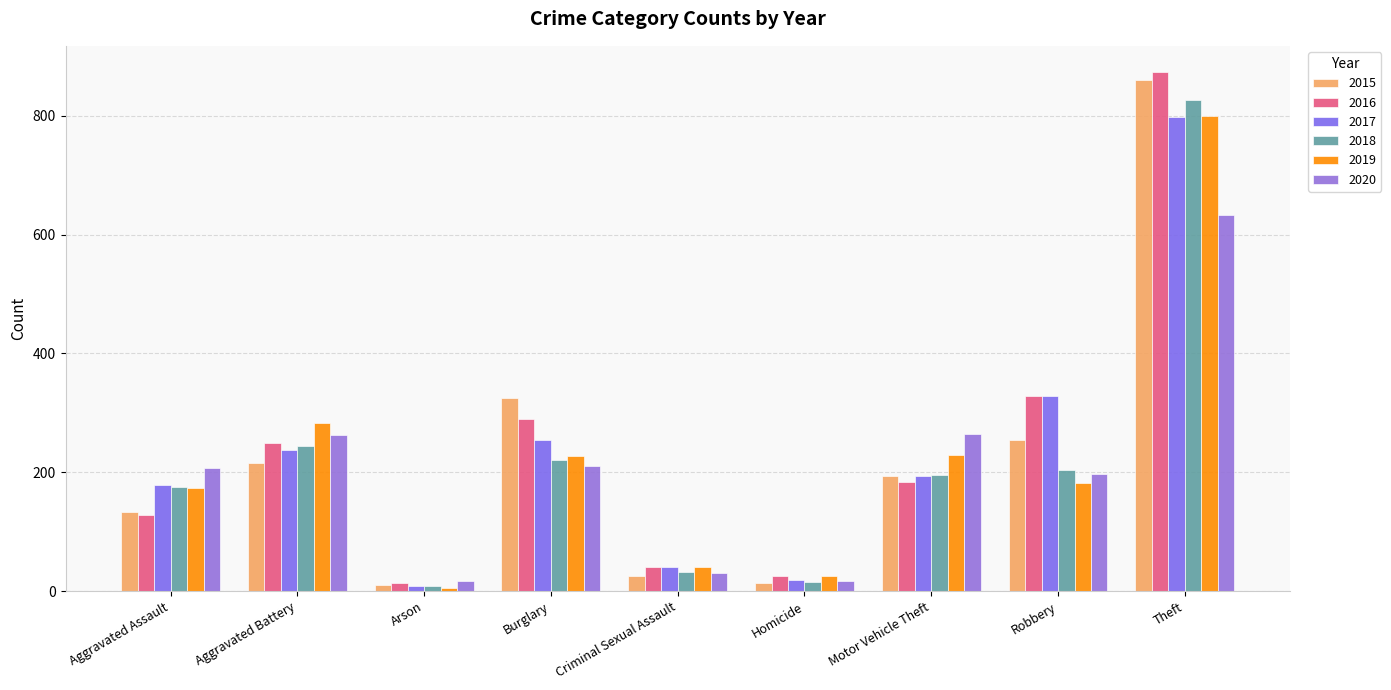

How many bars are there in each group?

6